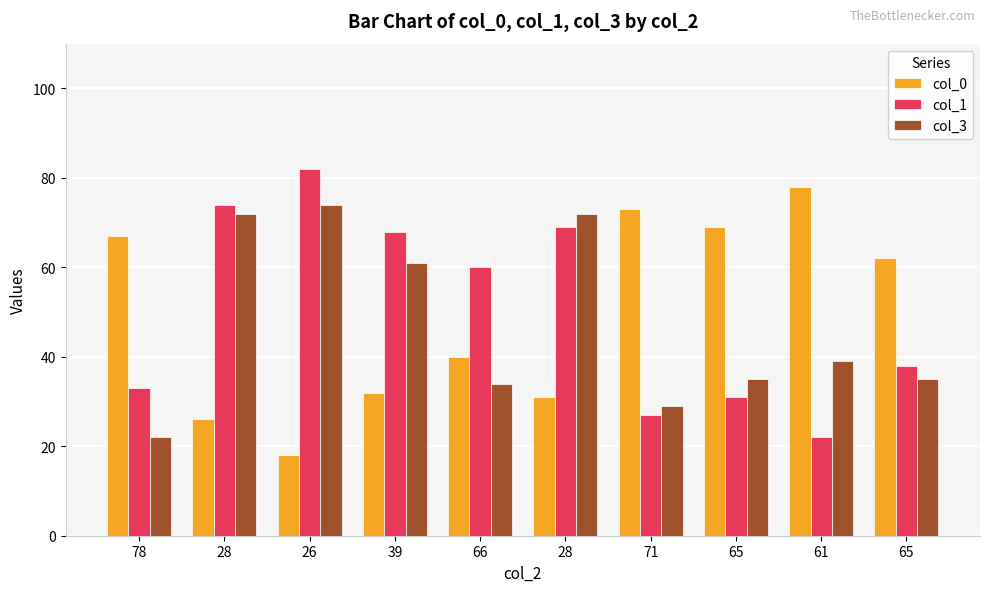

What is the approximate value of col_0 at 66?

40